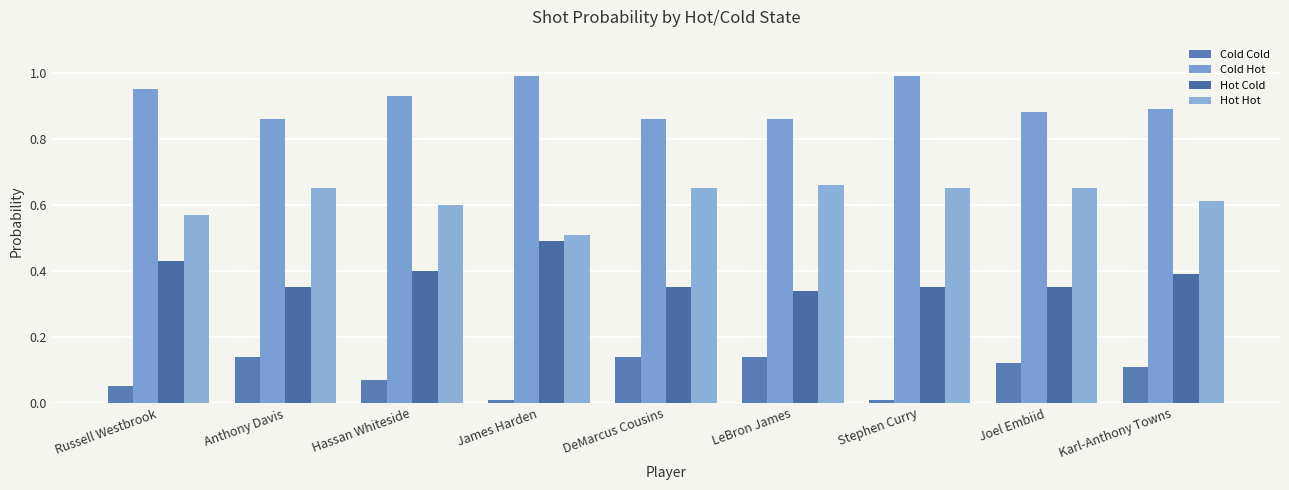

What is the maximum value shown in the chart?

1.0